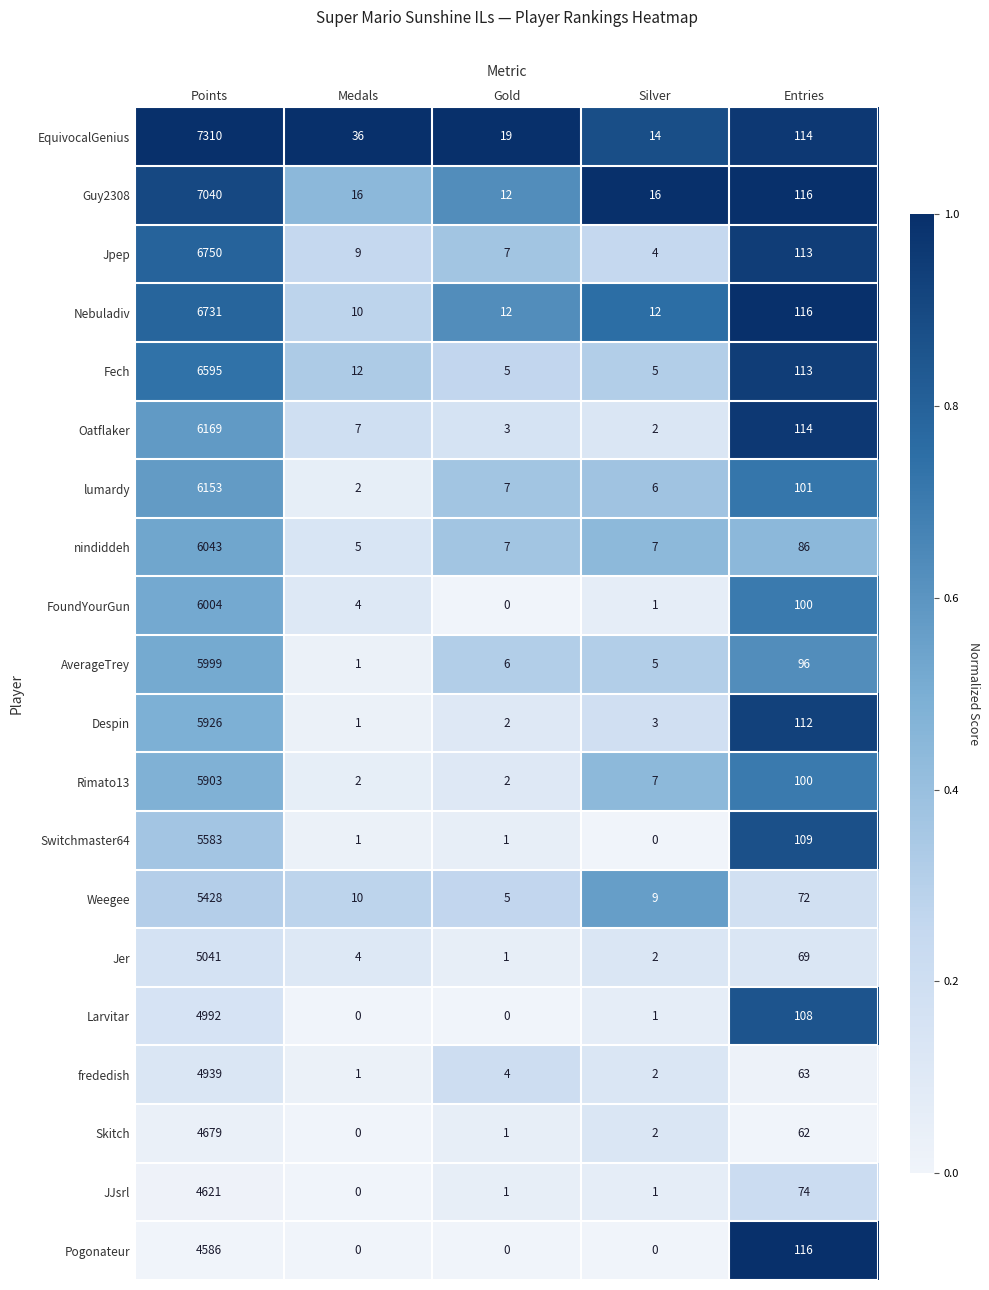

What is the difference between the second highest and minimum values in the Guy2308 series?

104